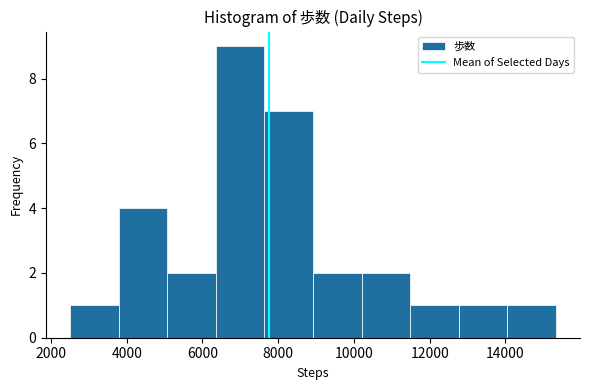

How tall is the bar that spans 14000 to 15400 on the x-axis? Neither the bar edges nor the heights are printed on the chart, so give them approximately, as read against the axes.

1